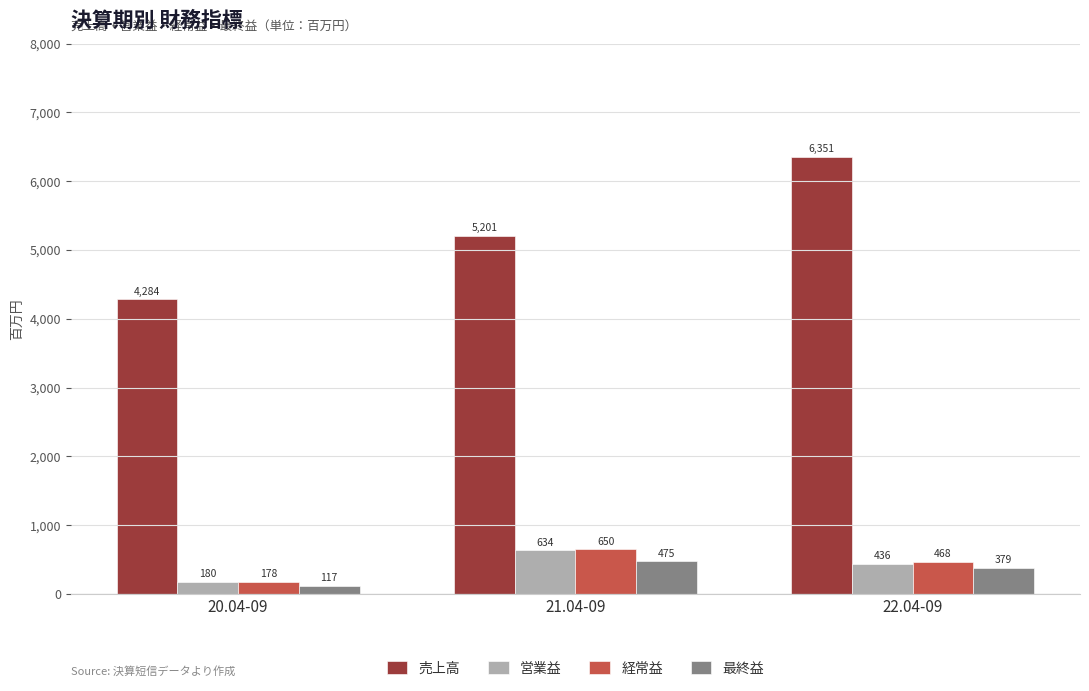

What is the spread (max minus min) of values at 22.04-09?

5972